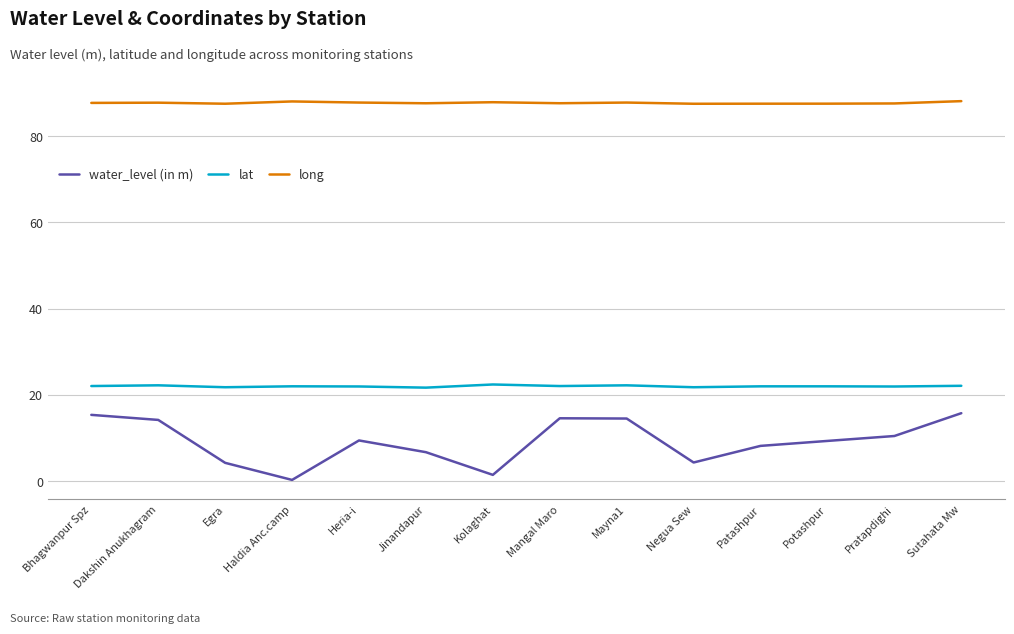

At Jinandapur, list the series in order from smallest to largest.

water_level (in m), lat, long